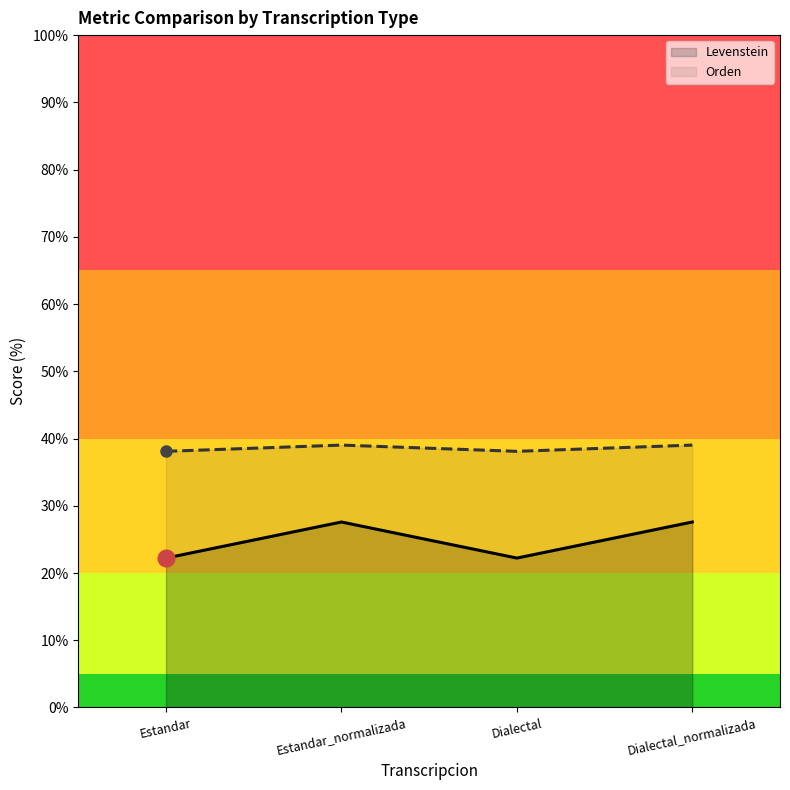

At Dialectal_normalizada, list the series in order from smallest to largest.

Levenstein, Orden